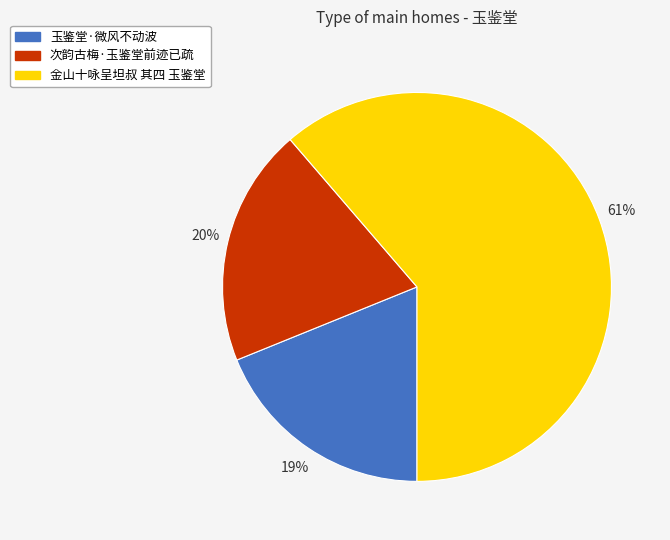

Combined, do 玉鉴堂·微风不动波 and 金山十咏呈坦叔 其四 玉鉴堂 account for over 50%?

Yes